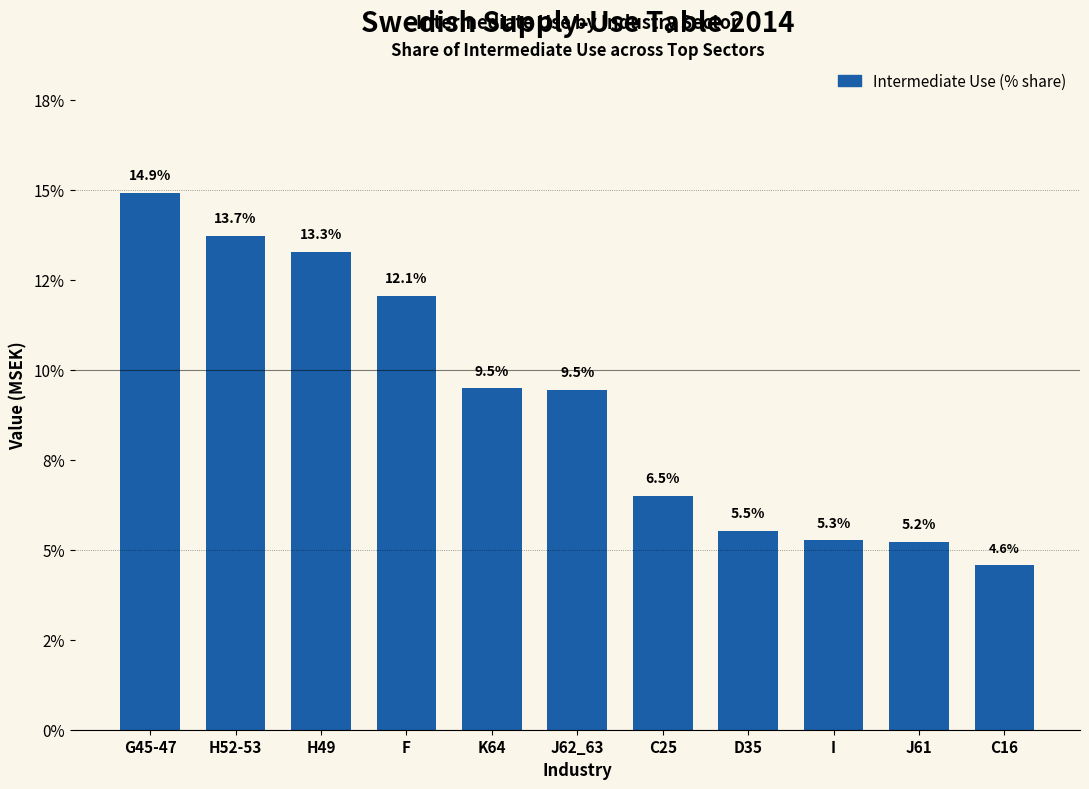

What is the smallest value displayed?

4.6